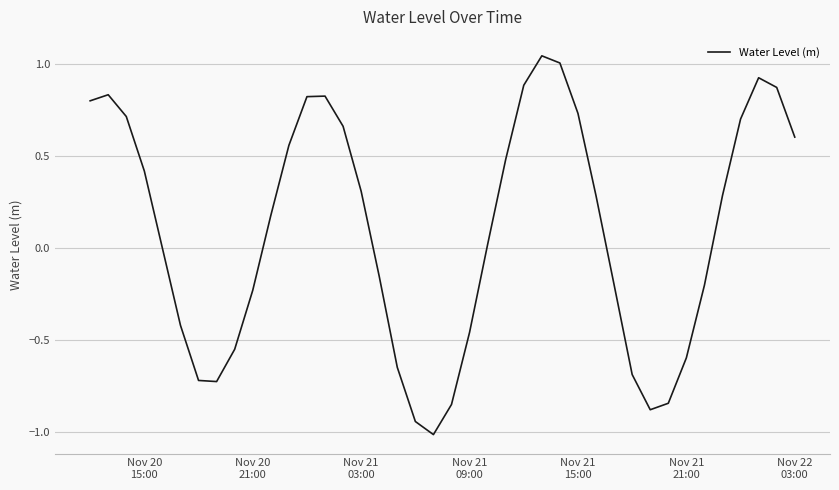

What is the minimum value shown in the chart?

-1.0